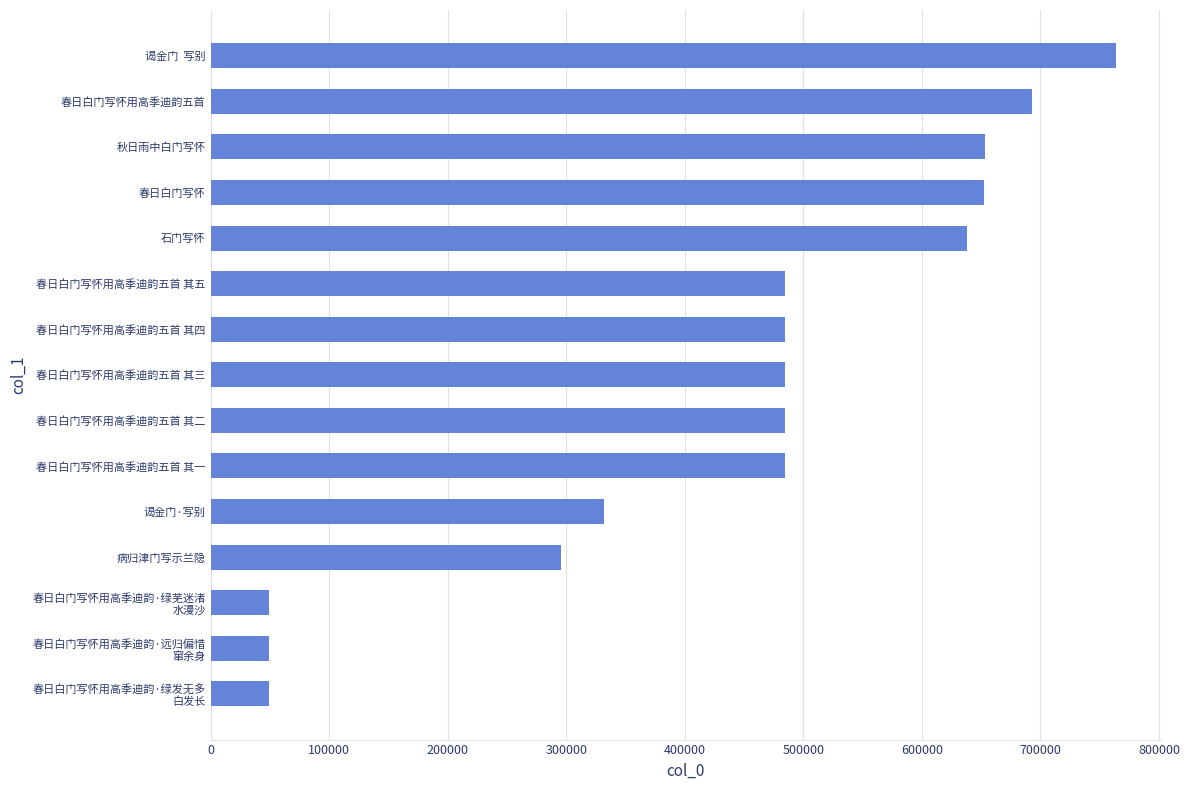

What is the value of the 12th bar from the top?

295739